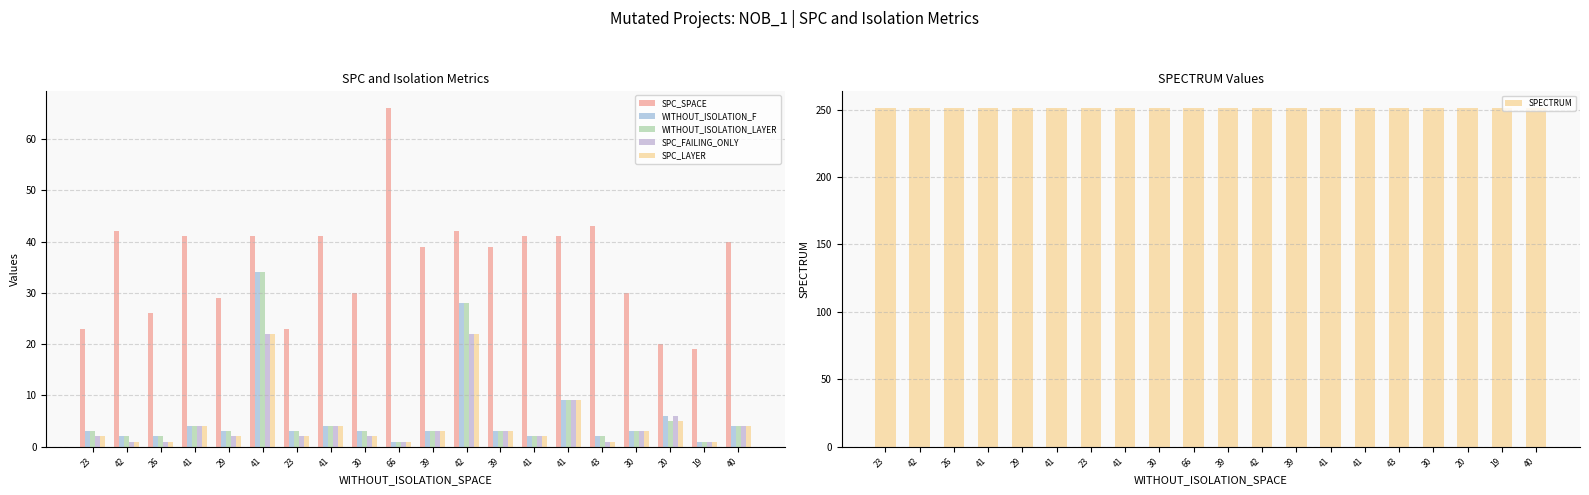

Which series has the widest spread of values?

SPC_SPACE